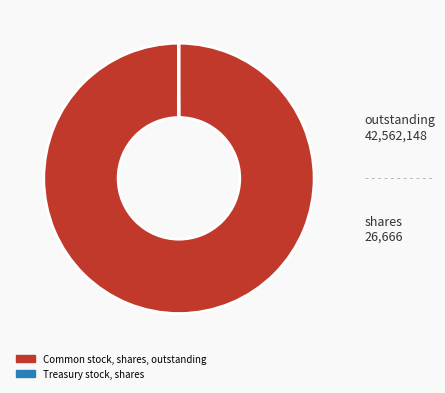

The Common stock, shares, outstanding slice represents 100% of the pie. True or false?

True